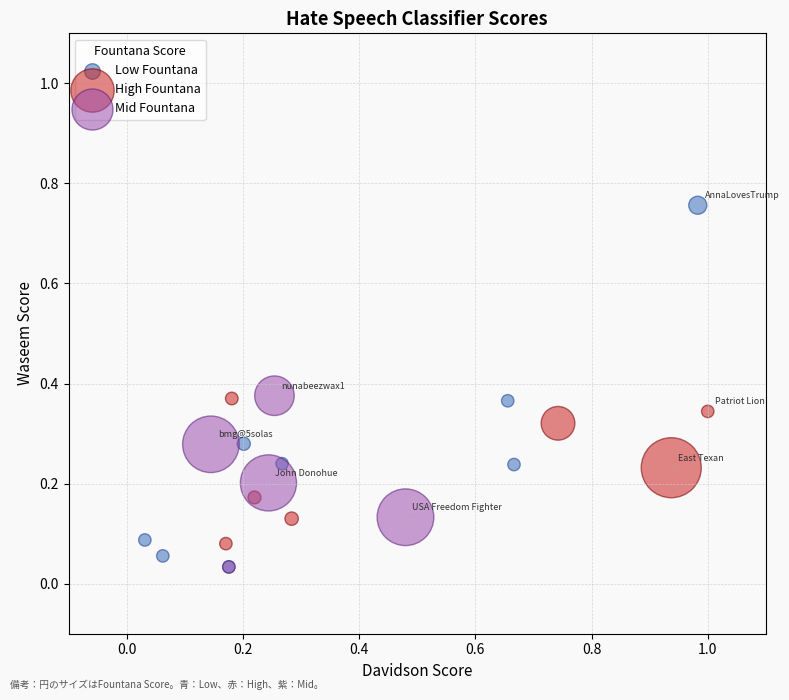

Which series reaches the maximum Y coordinate?

Low Fountana